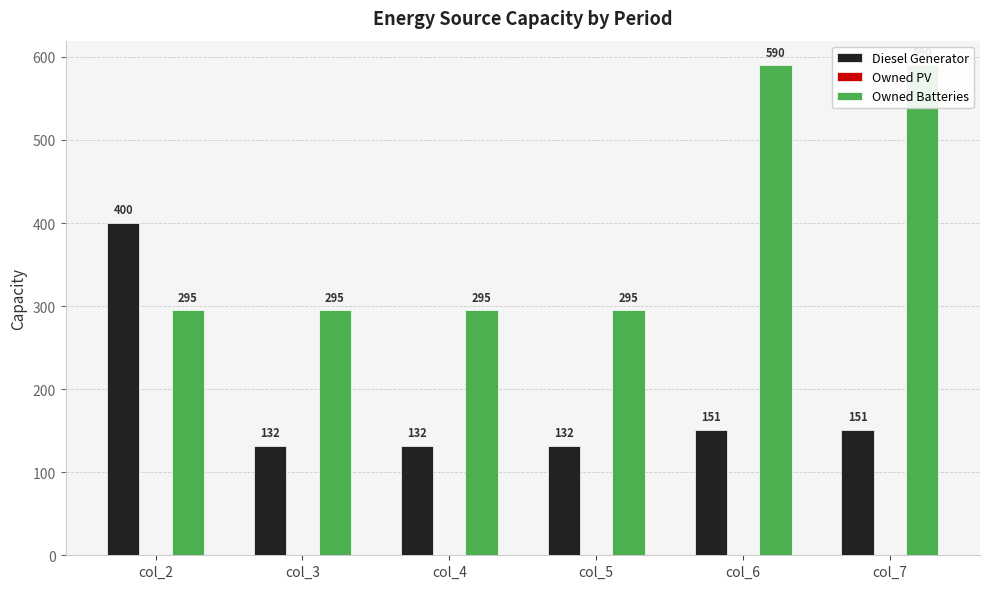

Rank the series by their average value, from lowest to highest.

Owned PV, Diesel Generator, Owned Batteries